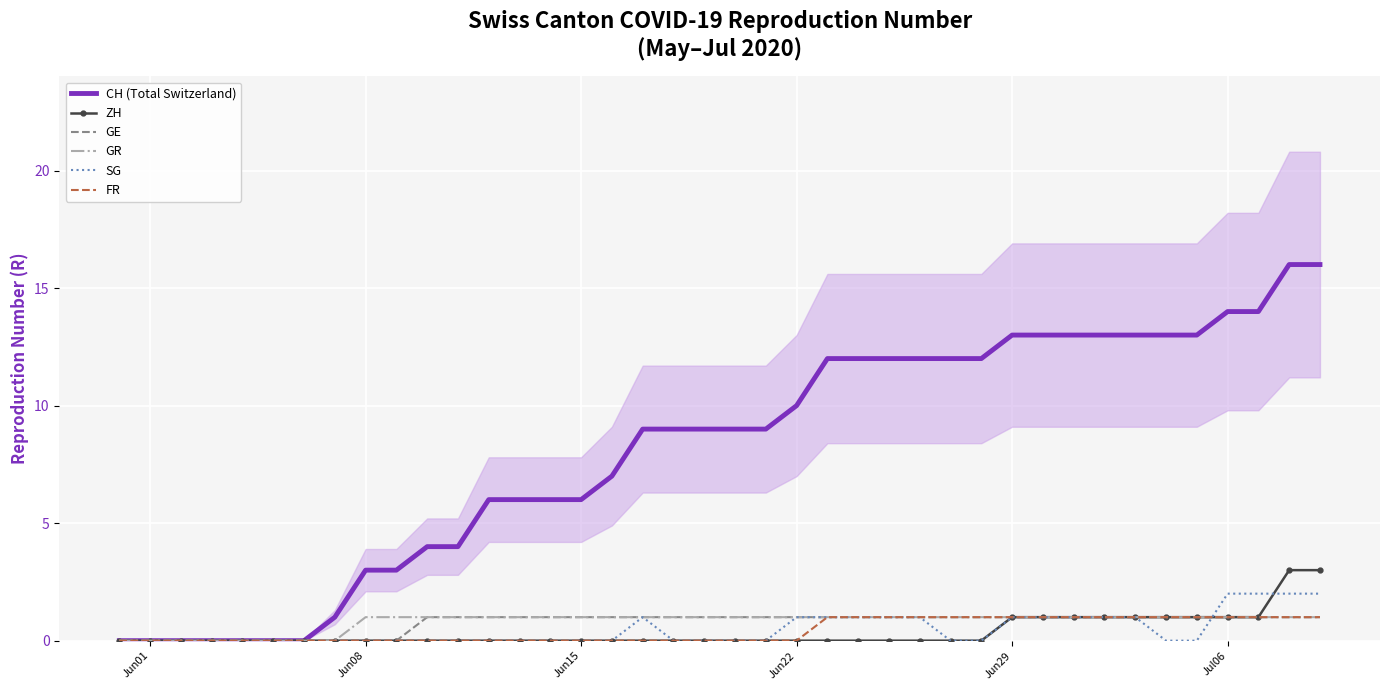

What is the maximum value for ZH?

3